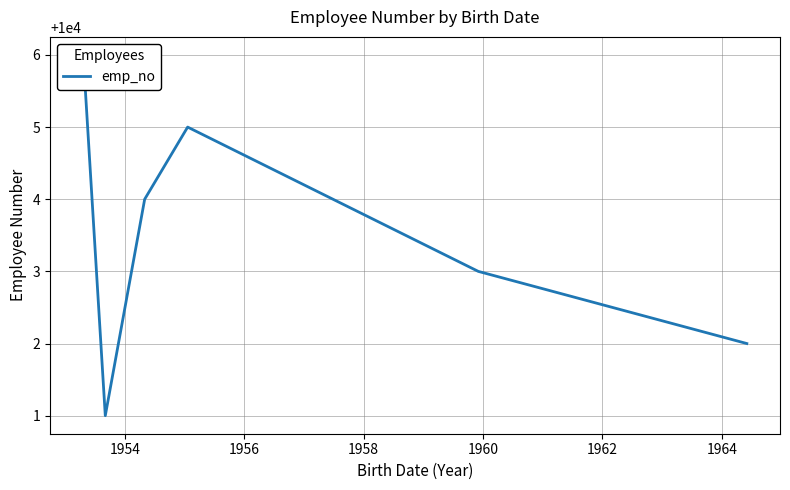

Is it true that the value at 1956 is 10004?

True